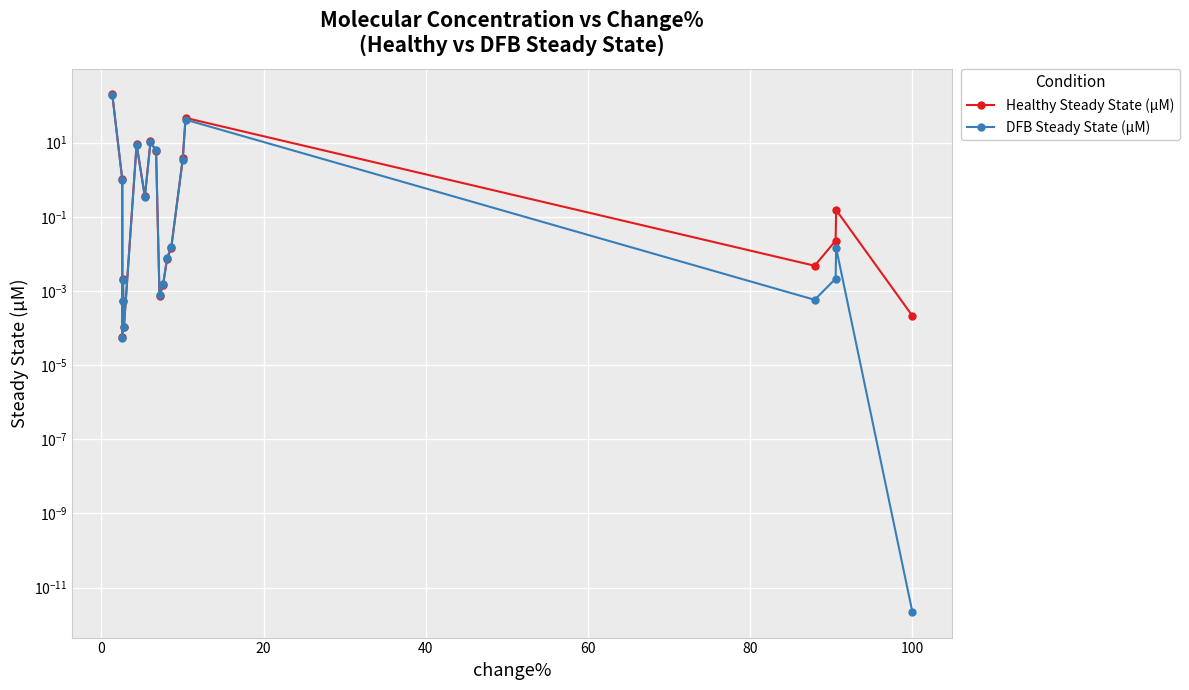

True or false: Healthy Steady State (µM) has more than 2 points higher than both neighbors.

True